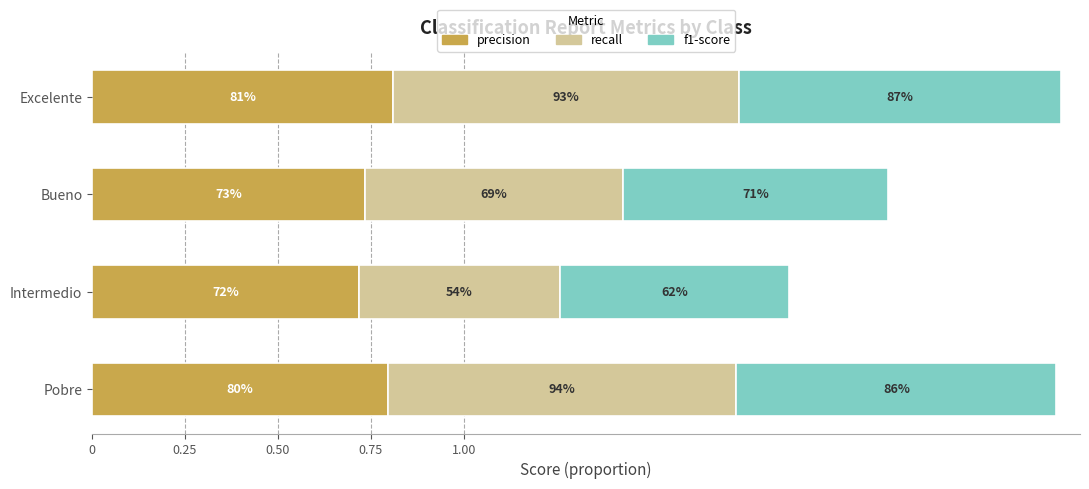

What are all the series names shown in the legend?

precision, recall, f1-score